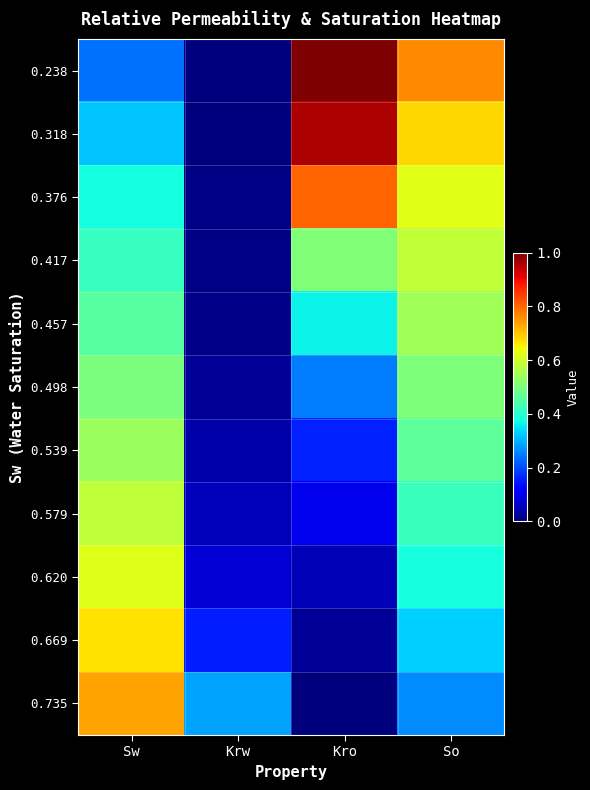

At which category is the sum across all series the highest?

So